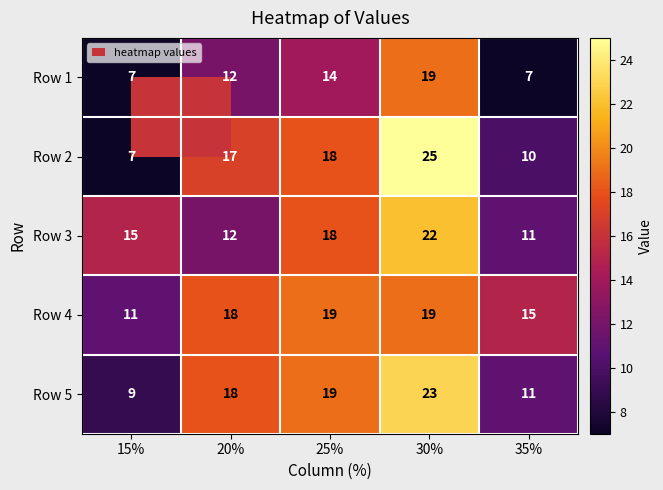

Where is Row 1 nearest to the value 13?

20%